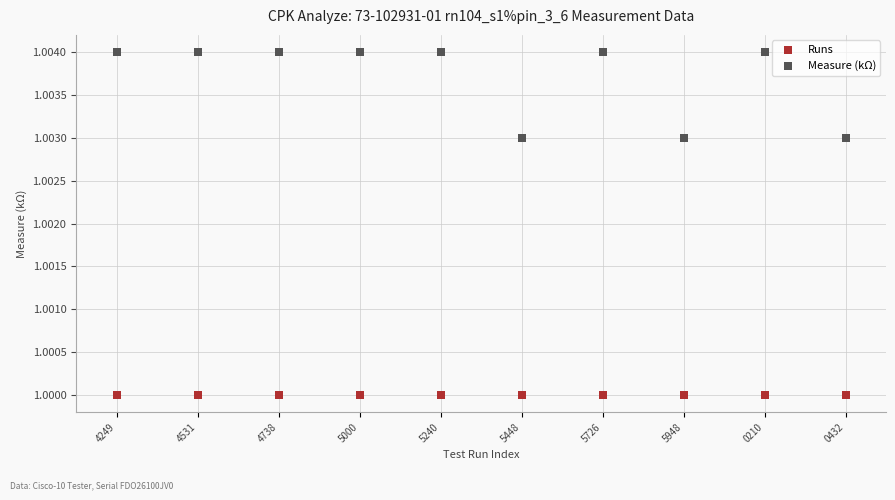

What are all the series names shown in the legend?

Runs, Measure (kΩ)